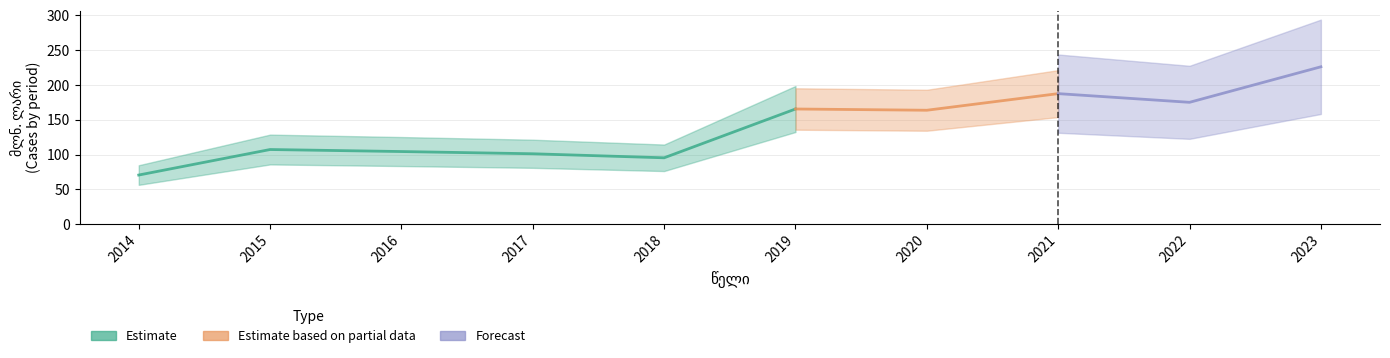

Does the chart display data point markers on the line(s)?

No